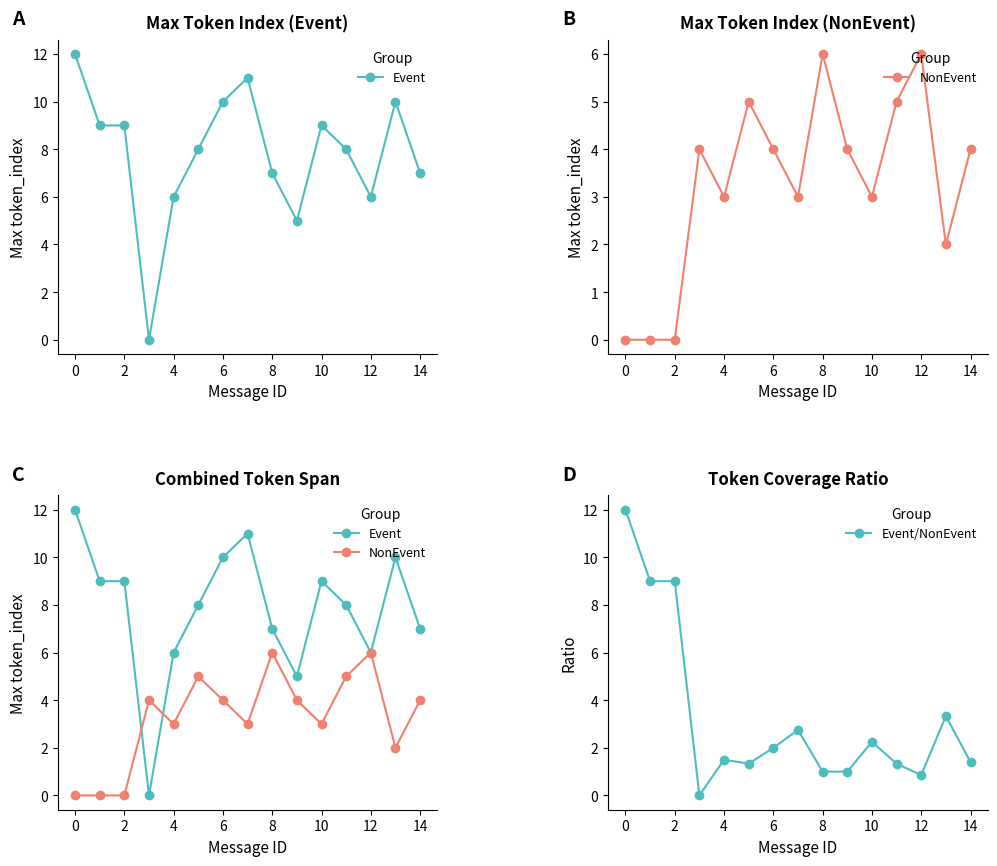

True or false: Event/NonEvent has a value of 1.0 at 8.

True